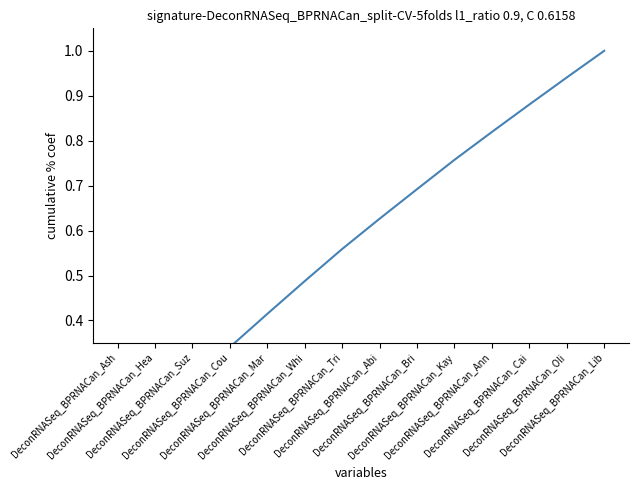

Which category has the highest value across all series?

DeconRNASeq_BPRNACan_Lib